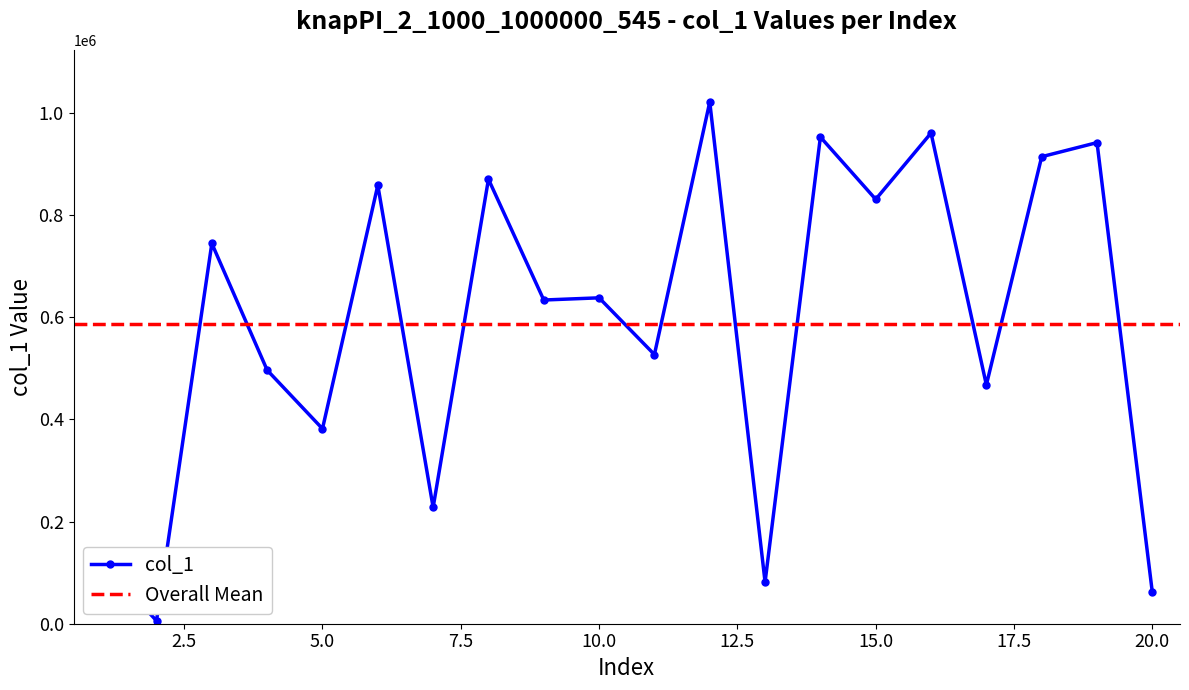

Read the value at 17, to the nearest 50.

467650